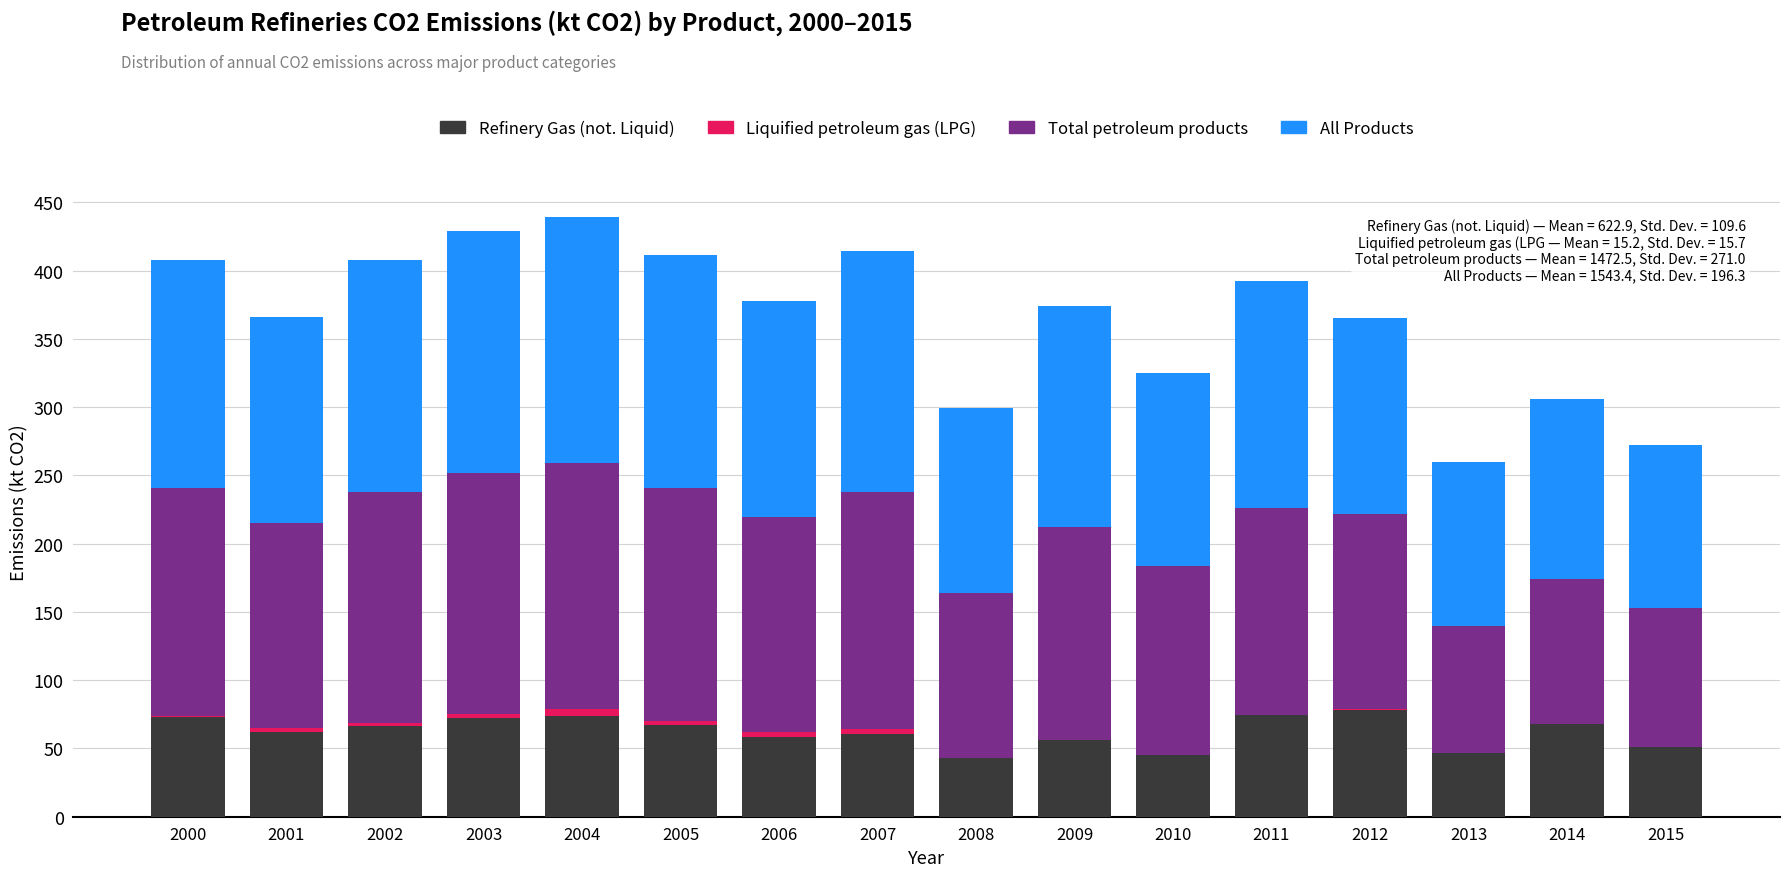

What is the maximum value for Refinery Gas (not. Liquid)?

77.9